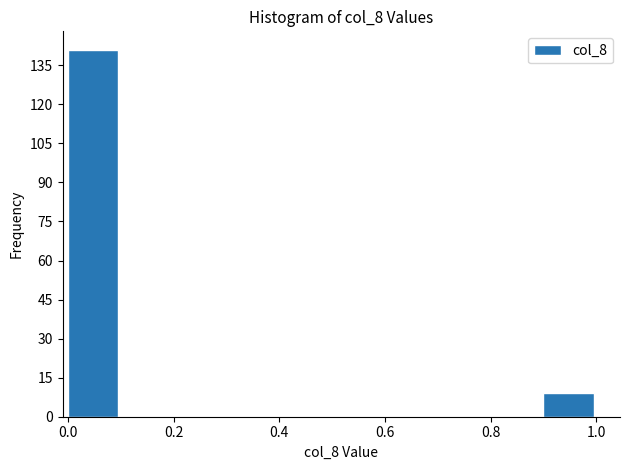

How tall is the bar that spans 0.9 to 1.0 on the x-axis? The values are not printed on the chart, so give them approximately, as read against the axis.

10